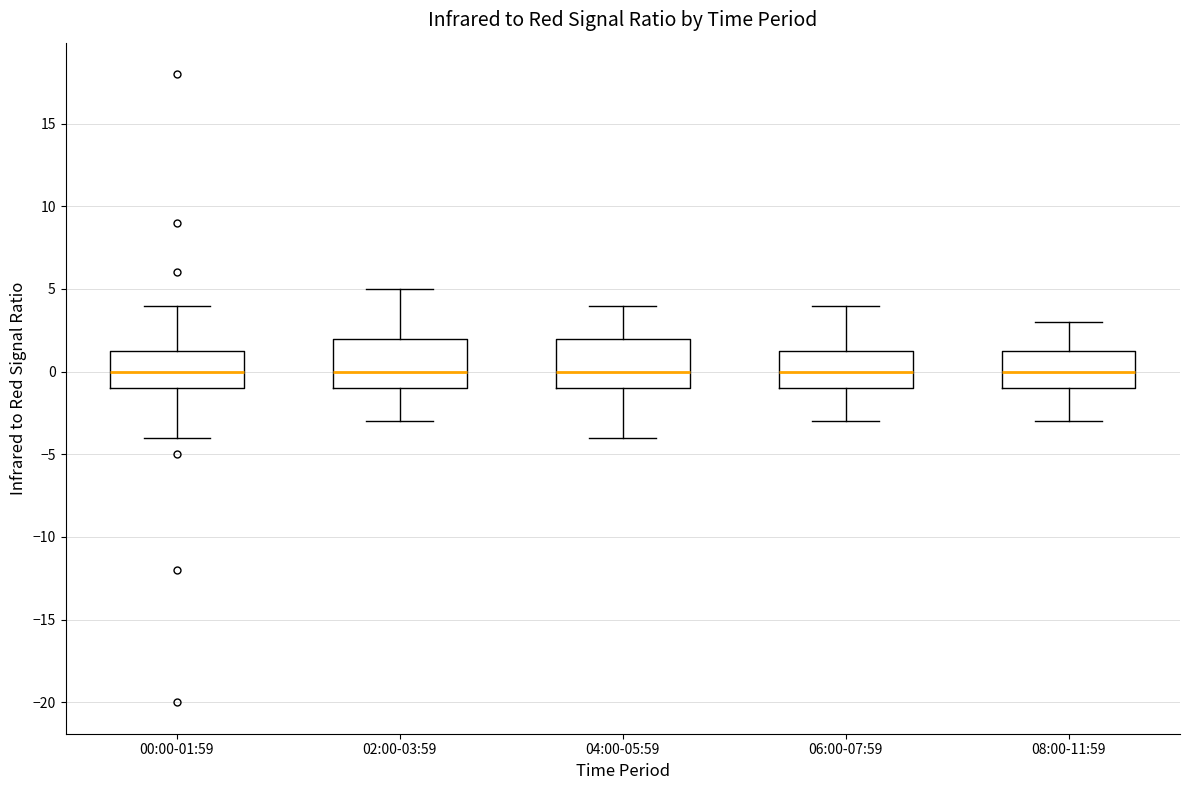

Where does the upper whisker of the box for 04:00-05:59 end on the y-axis? The values are not printed on the chart, so give them approximately, as read against the axis.

4.0